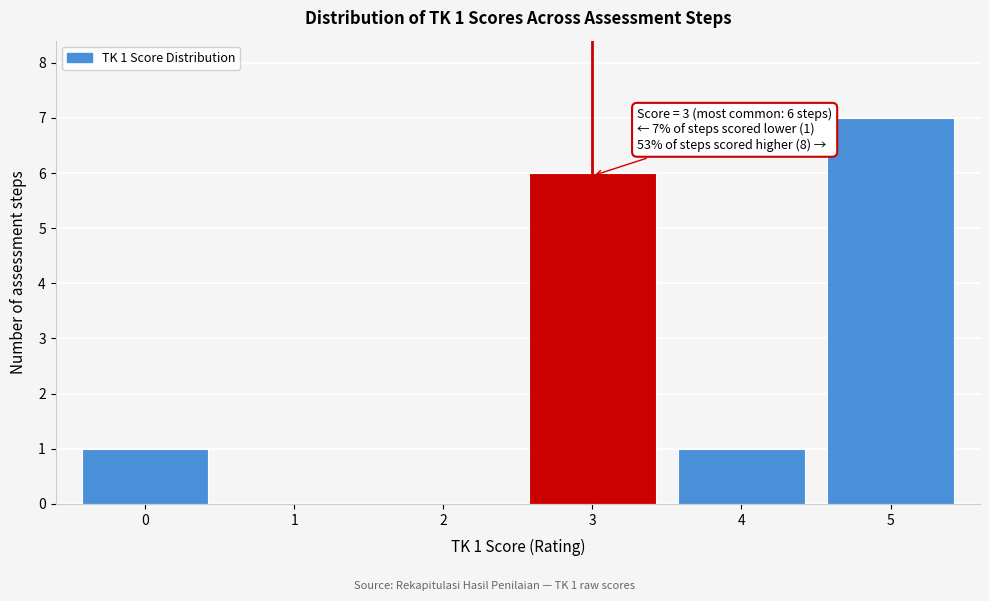

Reading left to right, extract all data points from this chart.

0=1	1=0	2=0	3=6	4=1	5=7